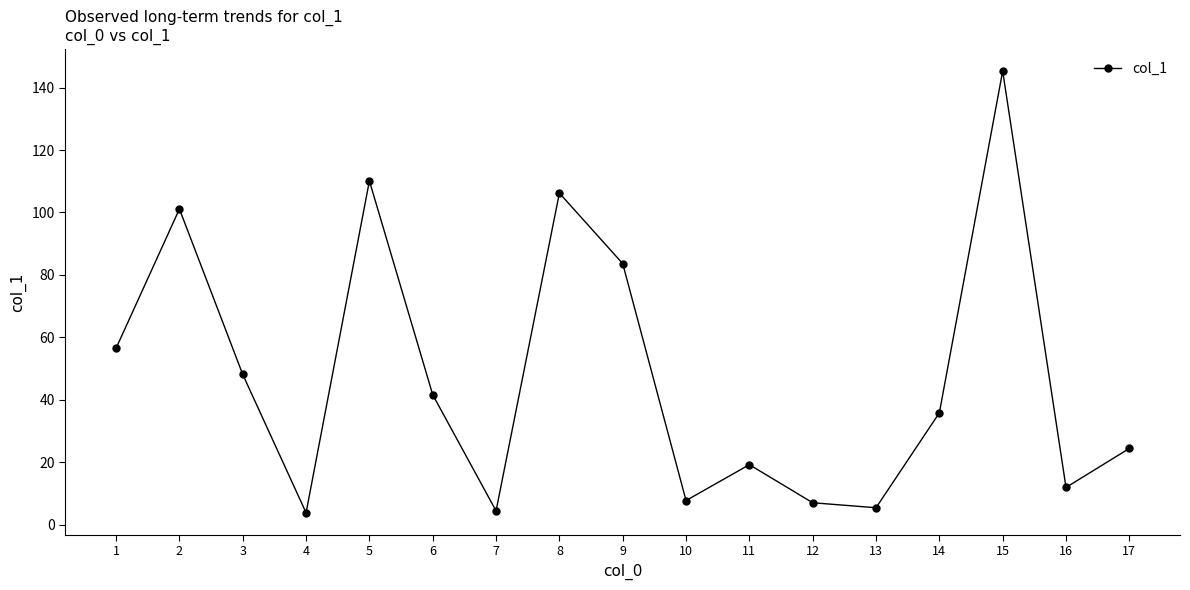

How many interior local valleys (lower than both neighbors) does the data have?

5